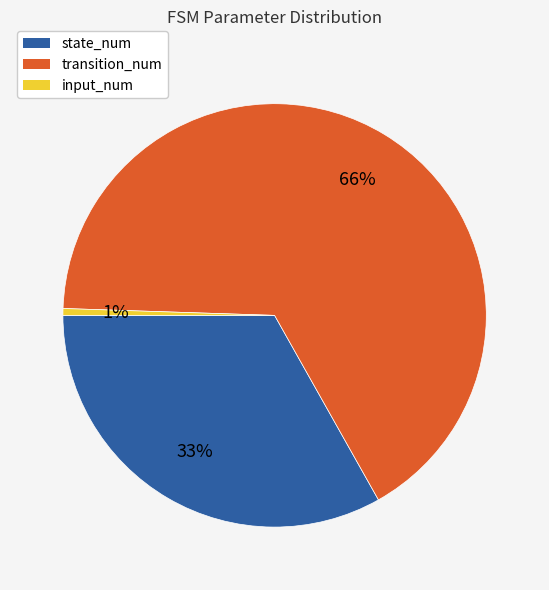

Between state_num and input_num, which is larger?

state_num